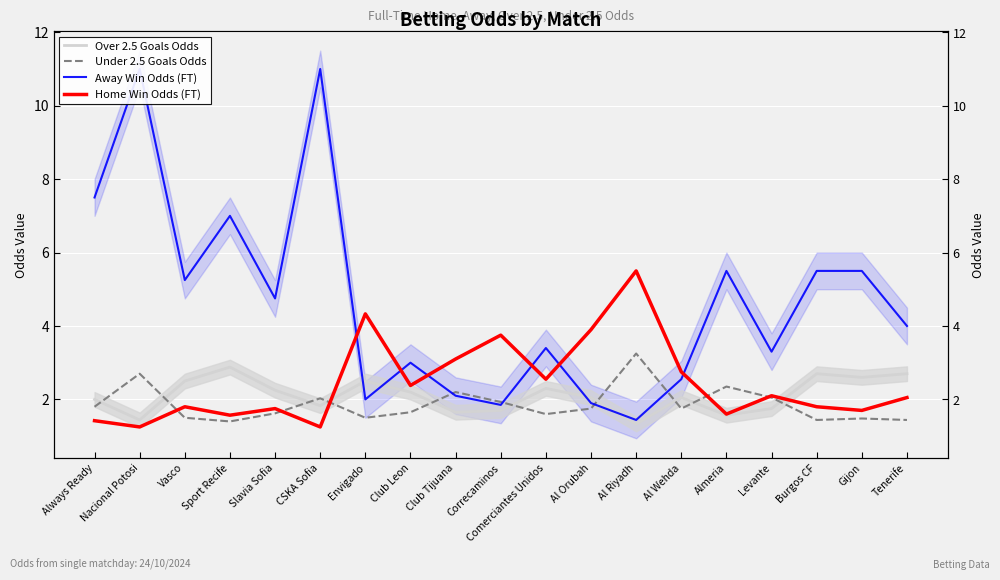

True or false: Away Win Odds (FT) has more than 1 points higher than both neighbors.

True